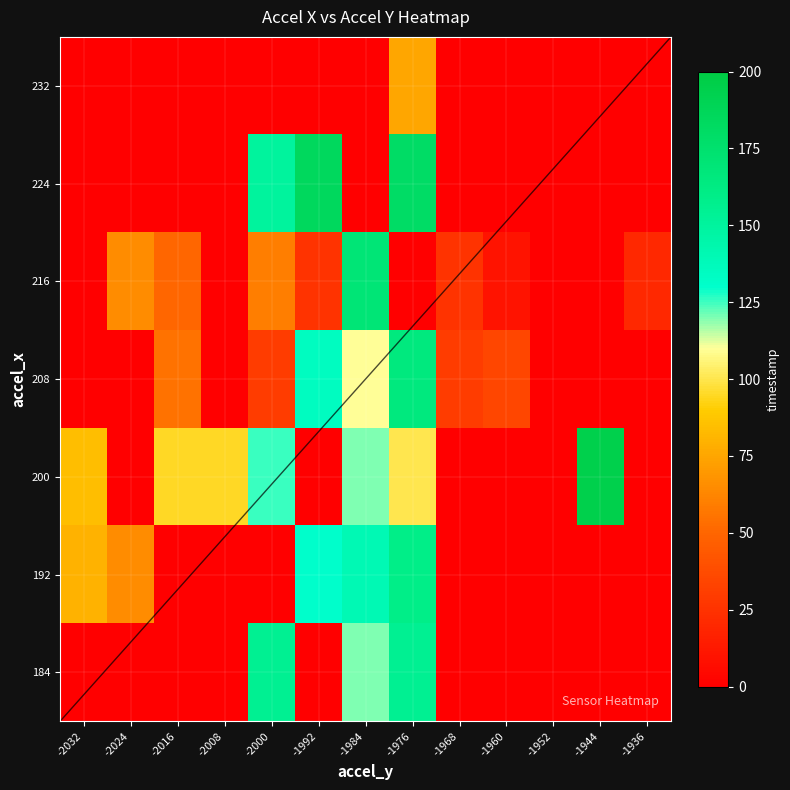

The 192 series shows 160 at -1976. True or false?

True